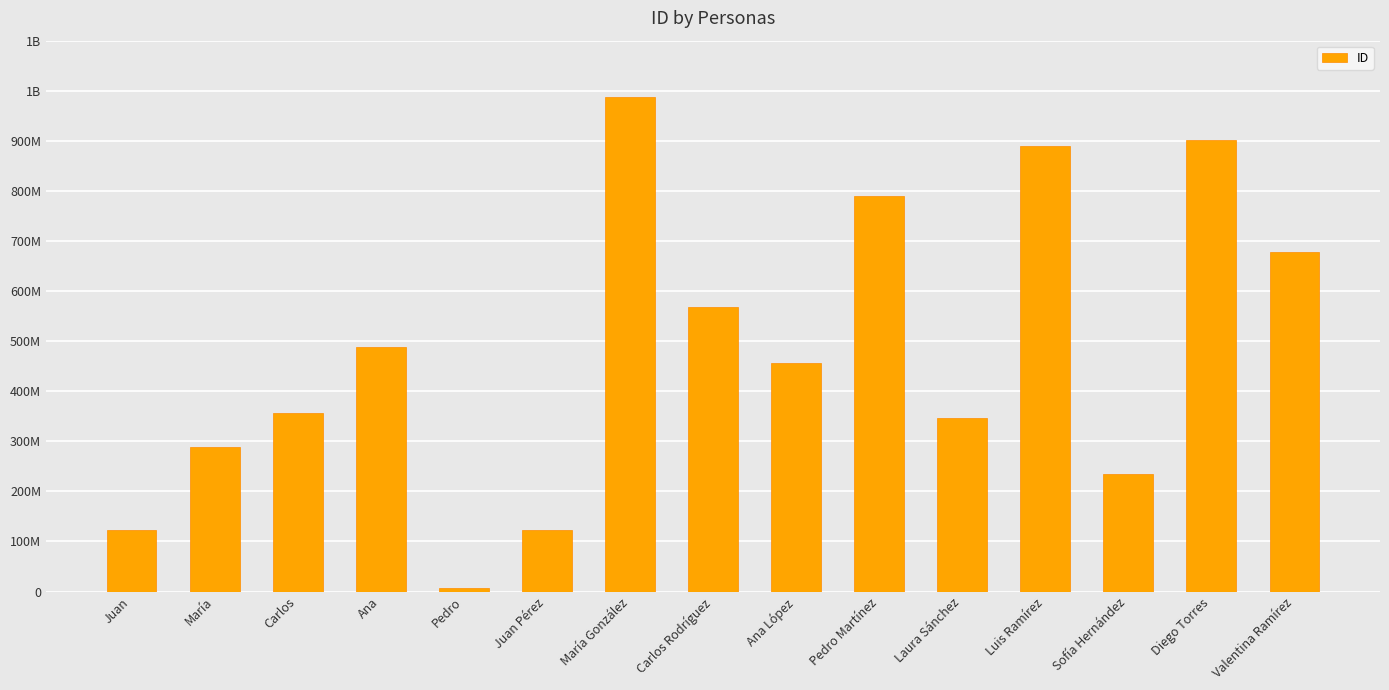

What is the change in value from Ana López to Laura Sánchez?

-111110111